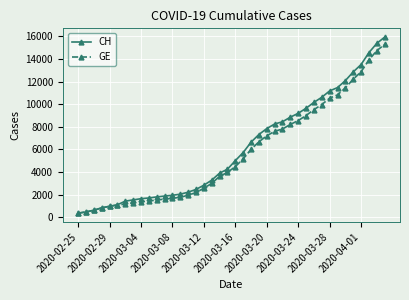

What is the minimum value for CH?

375